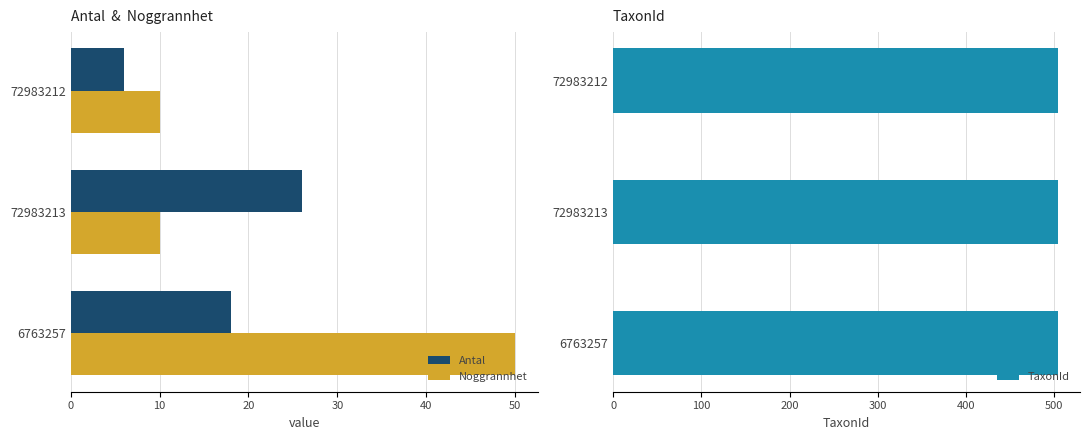

How many values in the Noggrannhet series exceed 10?

1